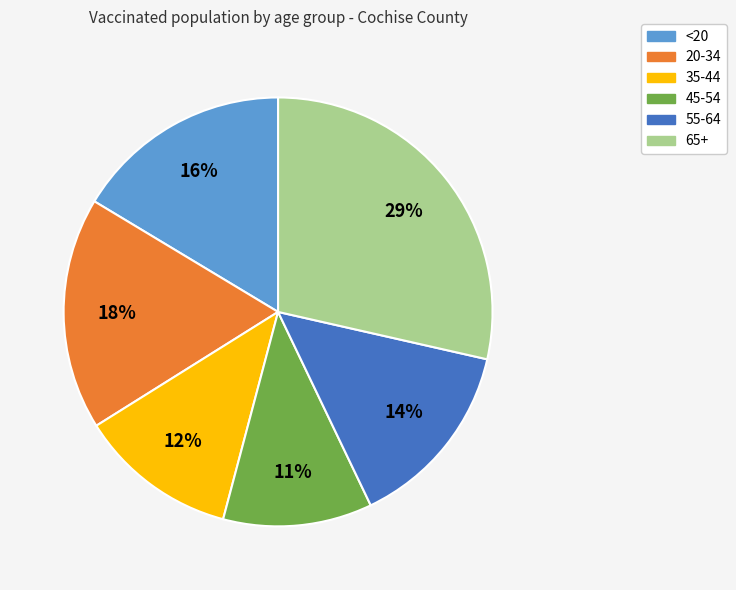

The 55-64 slice represents 8% of the pie. True or false?

False